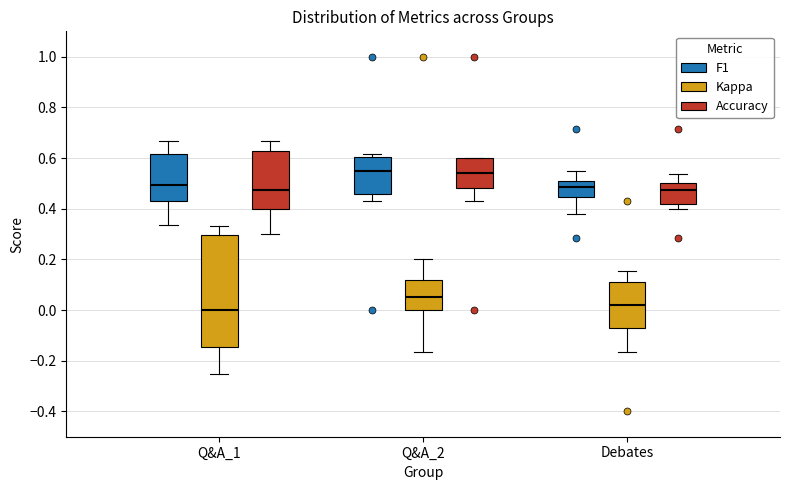

Reading left to right, transcribe this box plot: for each box, give where its median line is, the range the box spans, and where its two whiskers end, as read against the y-axis. The values are not printed on the chart, so give them approximately, as read against the axis.

Q&A_1 (F1): median 0.50, box 0.44 to 0.62, whiskers 0.34 to 0.66
Q&A_1 (Kappa): median 0.00, box -0.14 to 0.30, whiskers -0.26 to 0.34
Q&A_1 (Accuracy): median 0.48, box 0.40 to 0.62, whiskers 0.30 to 0.66
Q&A_2 (F1): median 0.56, box 0.46 to 0.60, whiskers 0.42 to 0.62
Q&A_2 (Kappa): median 0.06, box 0.00 to 0.12, whiskers -0.16 to 0.20
Q&A_2 (Accuracy): median 0.54, box 0.48 to 0.60, whiskers 0.42 to 0.60
Debates (F1): median 0.48, box 0.44 to 0.50, whiskers 0.38 to 0.54
Debates (Kappa): median 0.02, box -0.08 to 0.10, whiskers -0.16 to 0.16
Debates (Accuracy): median 0.48, box 0.42 to 0.50, whiskers 0.40 to 0.54